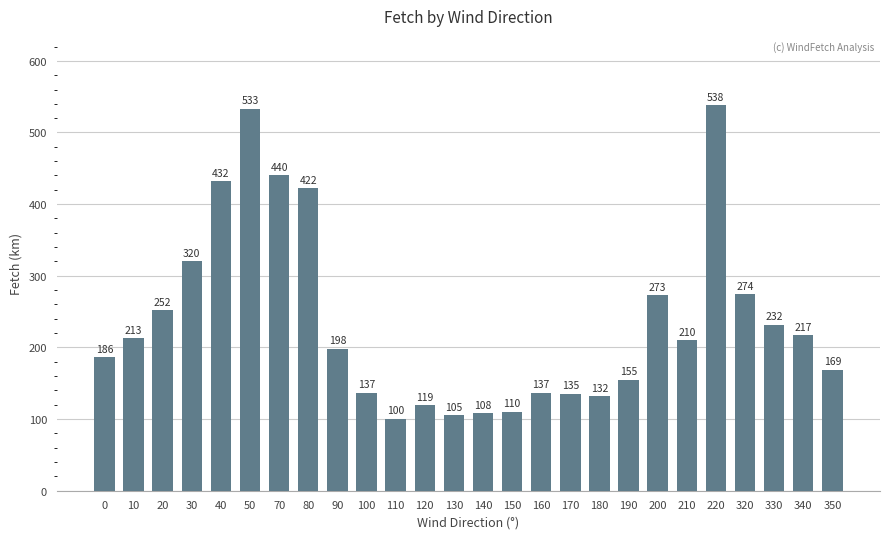

What is the average value?

236